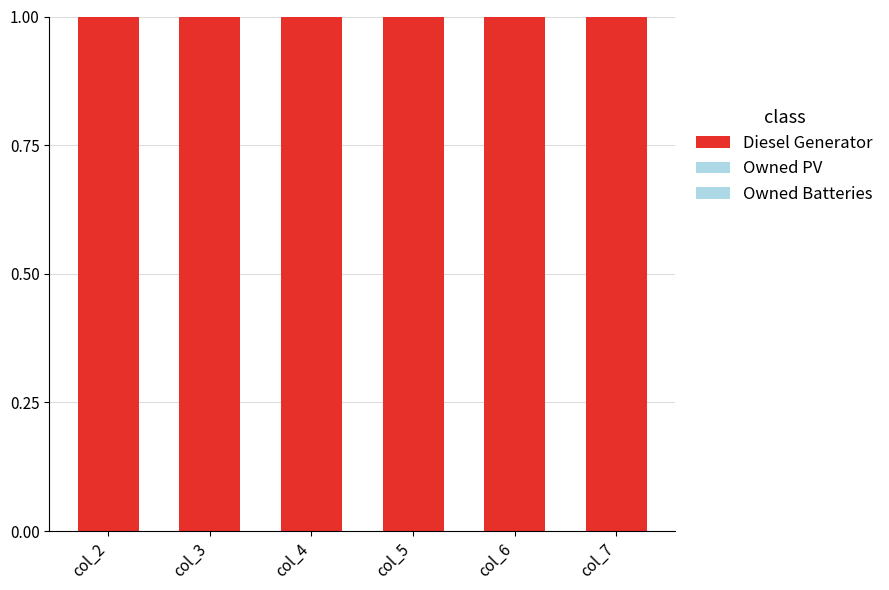

At col_2, list the series in order from largest to smallest.

Diesel Generator, Owned PV, Owned Batteries